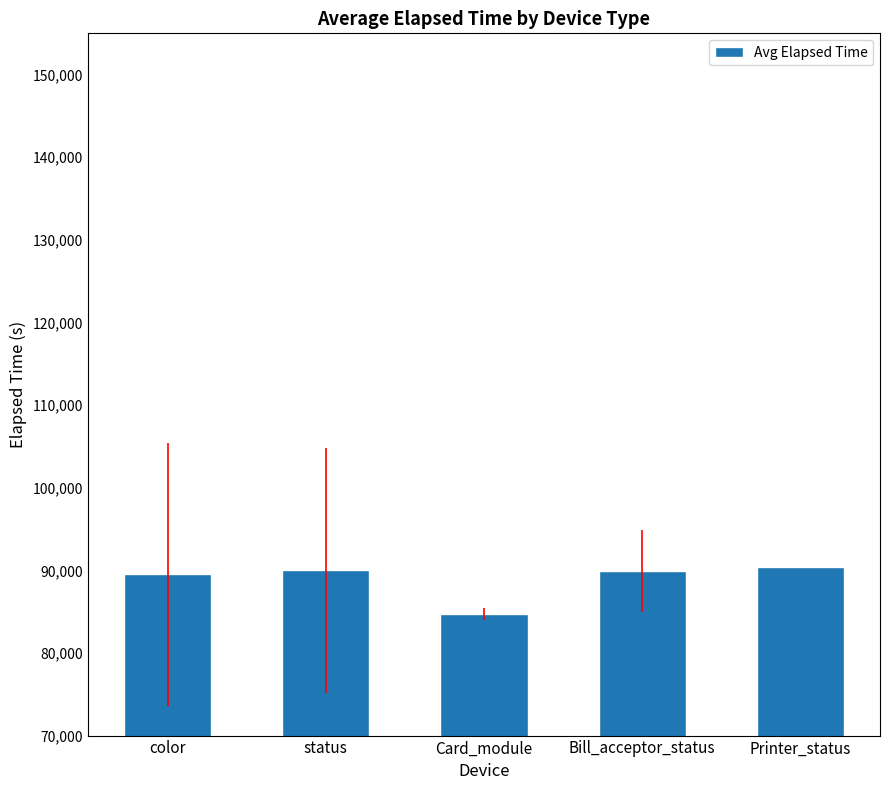

Which label corresponds to the smallest value in the chart?

Card_module